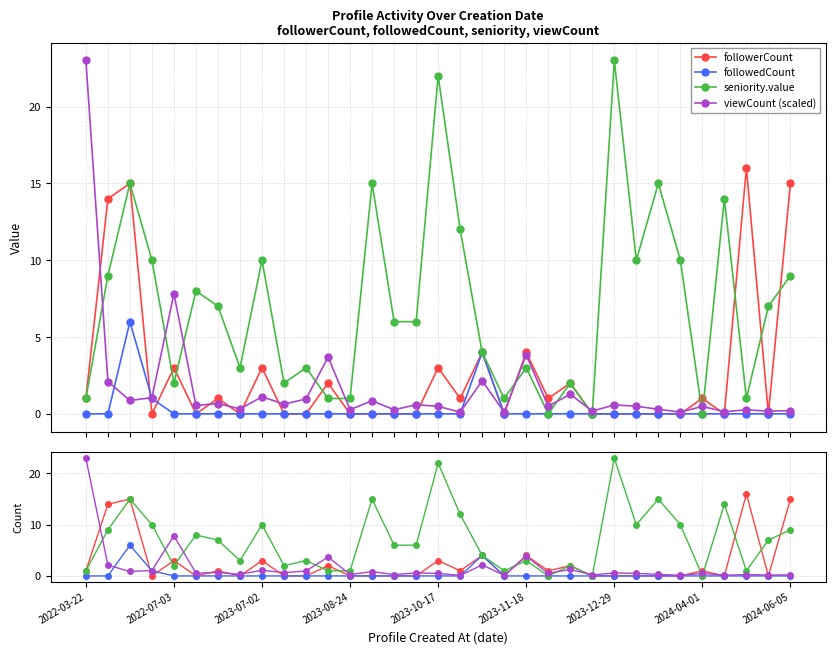

What position from the left is 2023-07-02?

9